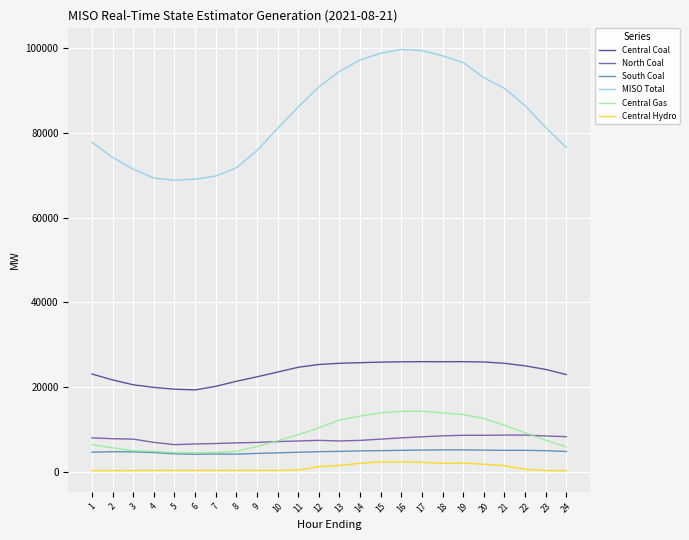

Is the value of Central Gas at 21 greater than the value of Central Coal at 5?

No